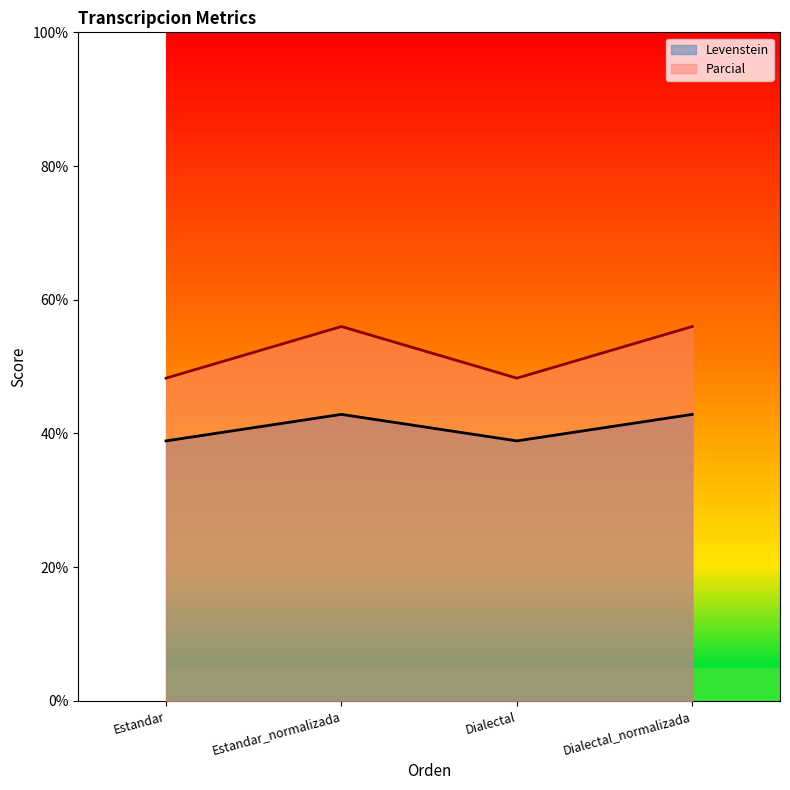

Reading right to left, list all the values displayed in this chart.

Levenstein: 42.9	38.9	42.9	38.9
Parcial: 56.0	48.3	56.0	48.3